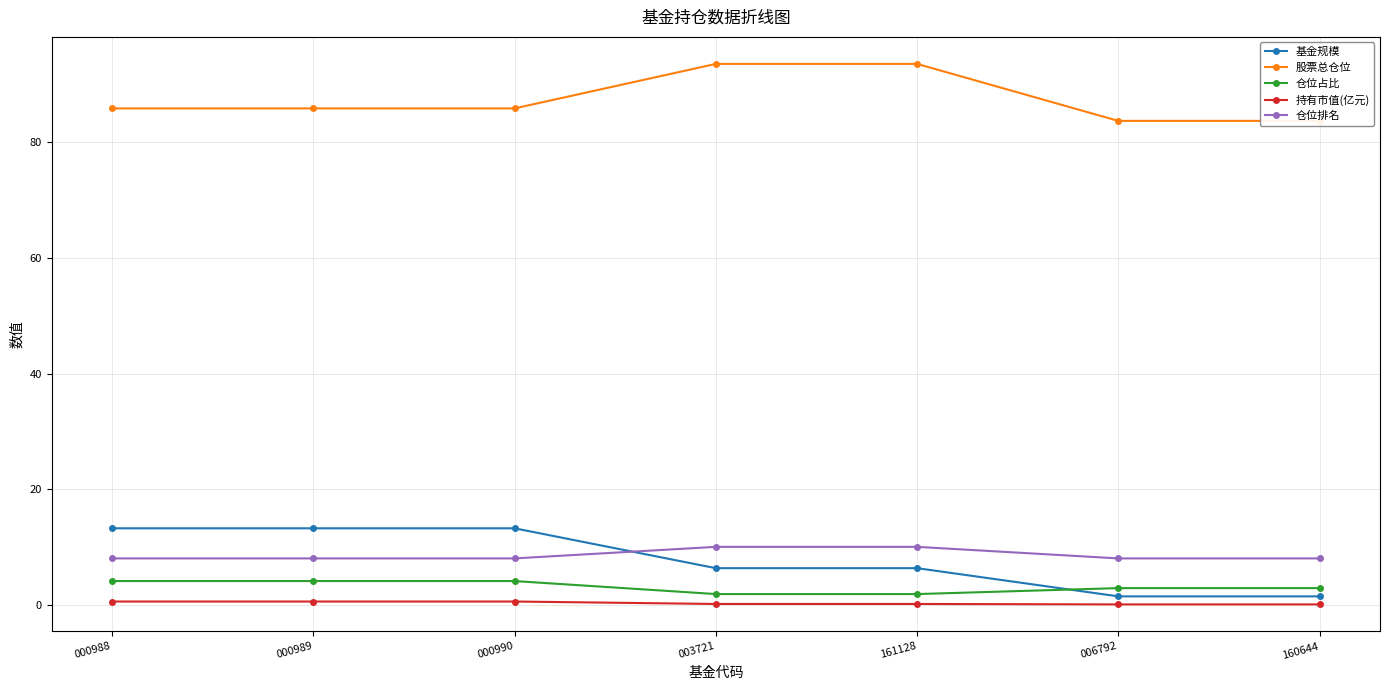

True or false: 仓位排名 and 仓位占比 intersect in this chart.

False